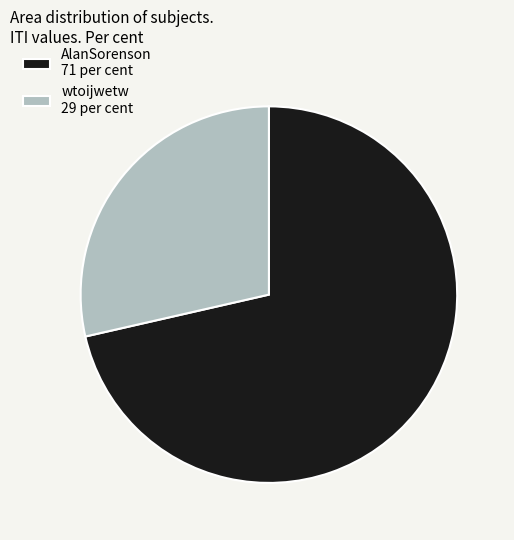

Is there a majority slice in this chart?

Yes